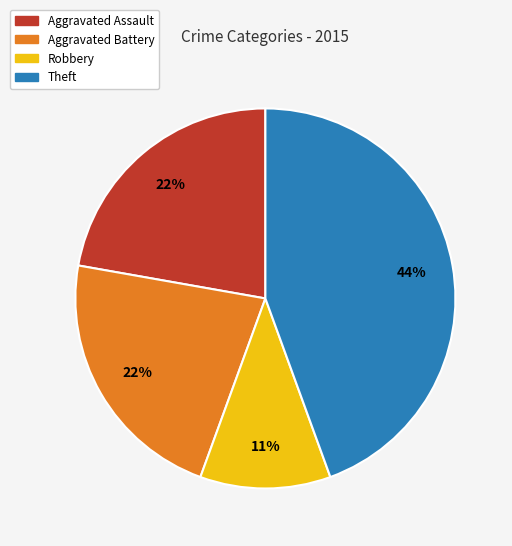

What is the smallest slice in the pie chart?

Robbery